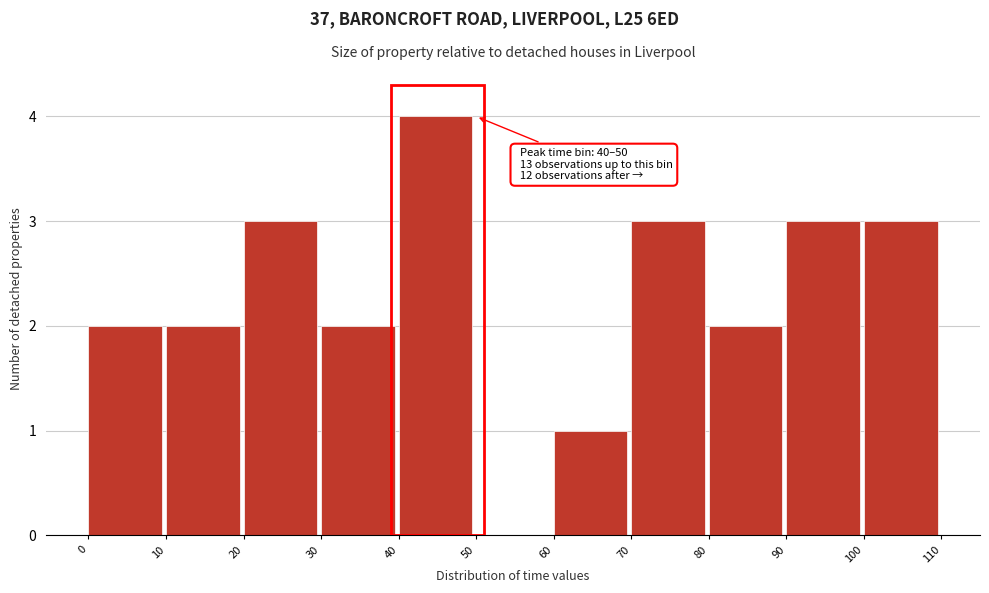

Over which range of the x-axis is the bar tallest?

40 to 50